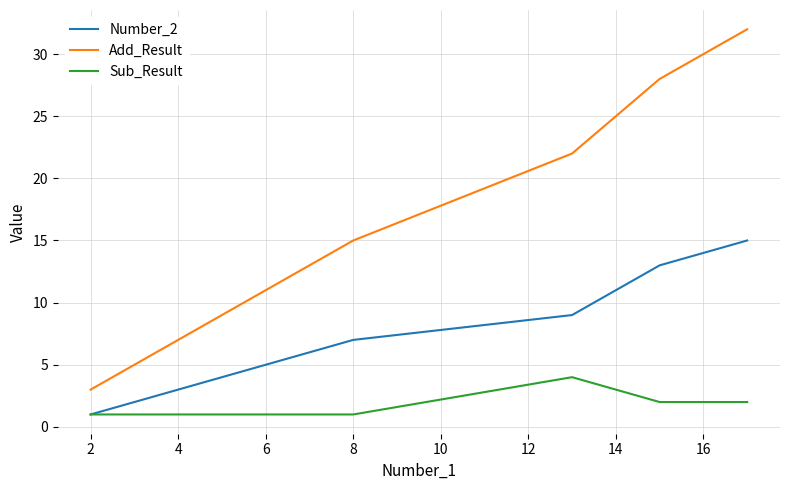

List the series in order of their overall mean, lowest first.

Sub_Result, Number_2, Add_Result